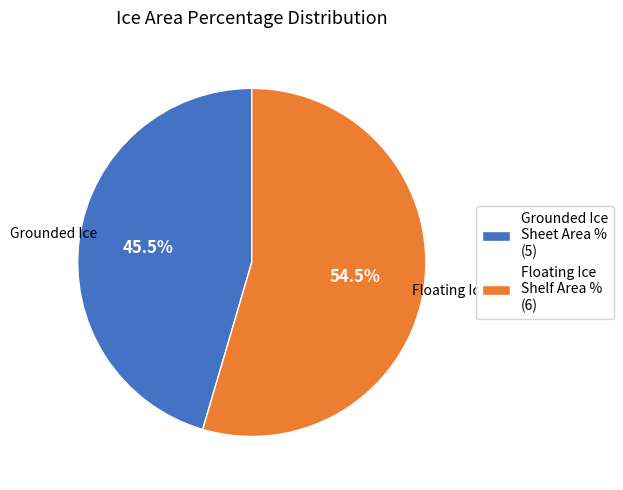

Which category has the smallest portion of the pie?

Grounded Ice Sheet Area % (5)